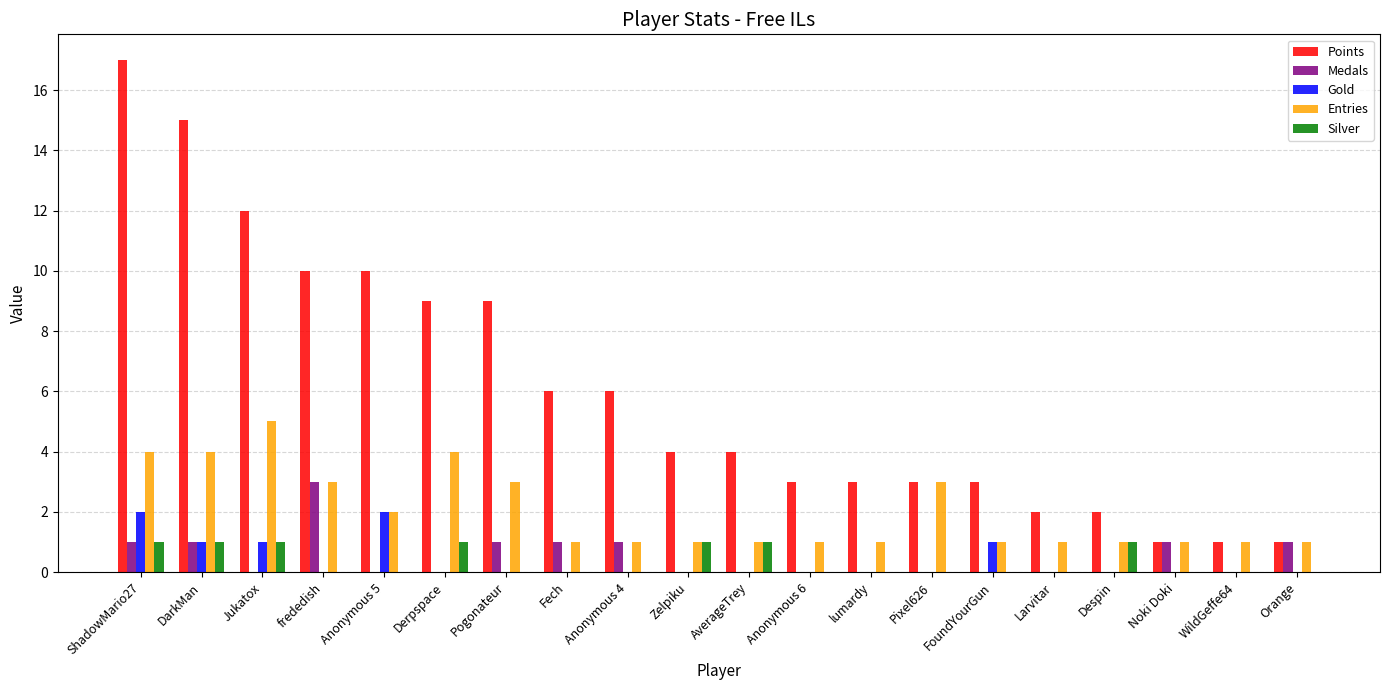

Which series has the largest range (max minus min)?

Points